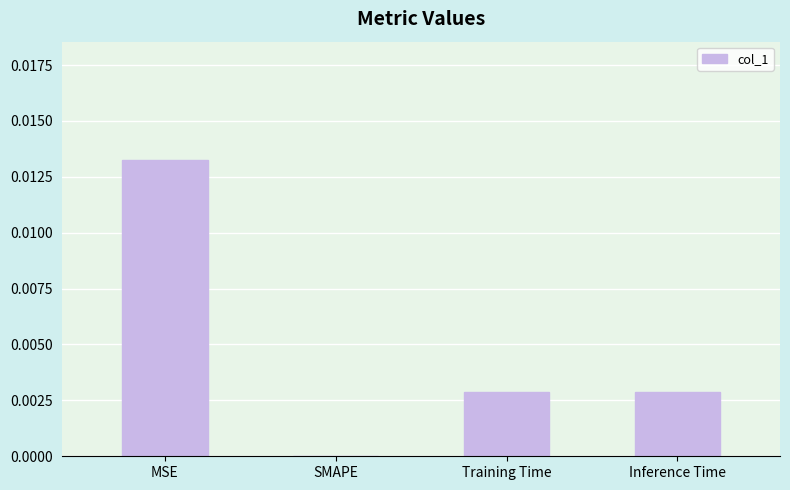

Between MSE and Inference Time, which is larger?

MSE